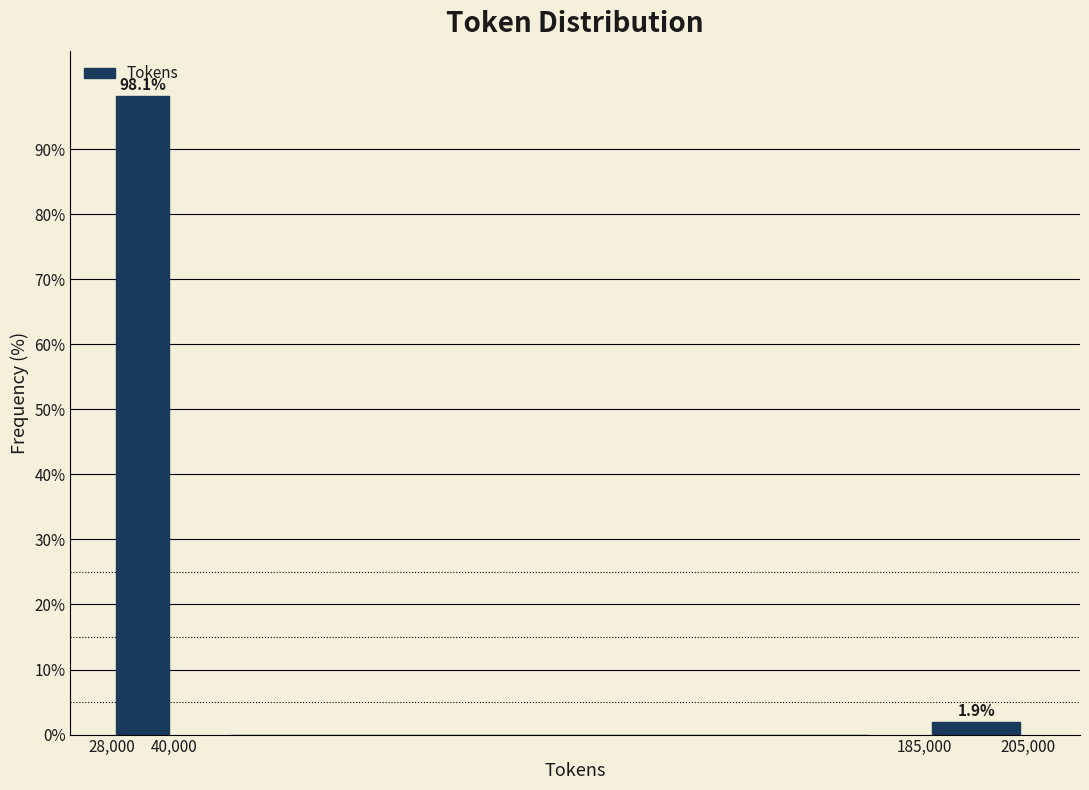

Over which range of the x-axis is the bar tallest?

28,000 to 40,000